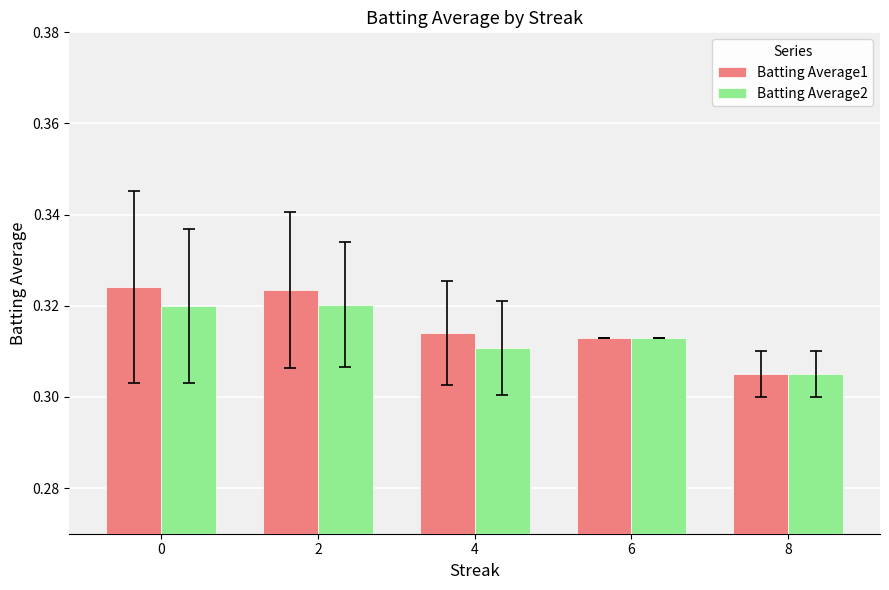

At which category does the chart reach its minimum across all series?

8